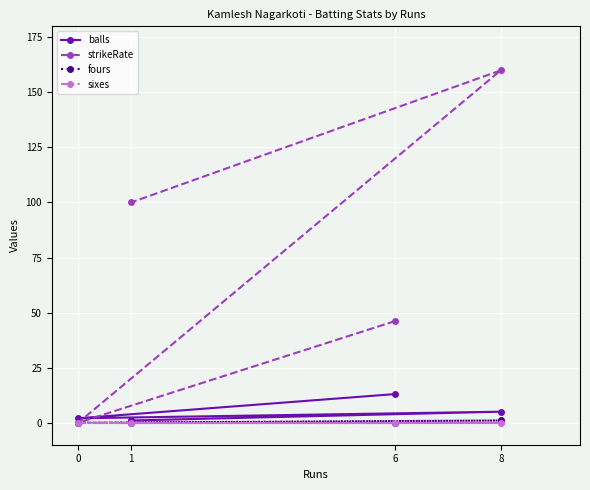

True or false: strikeRate has a value of 0.0 at 0.

True